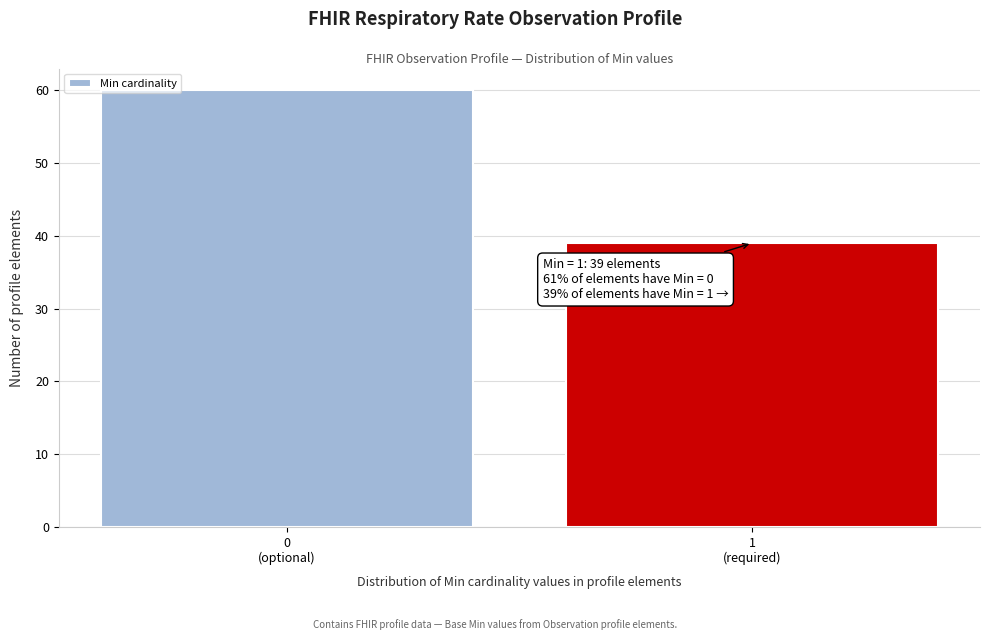

Reading left to right, transcribe all the data shown in this chart.

60	39